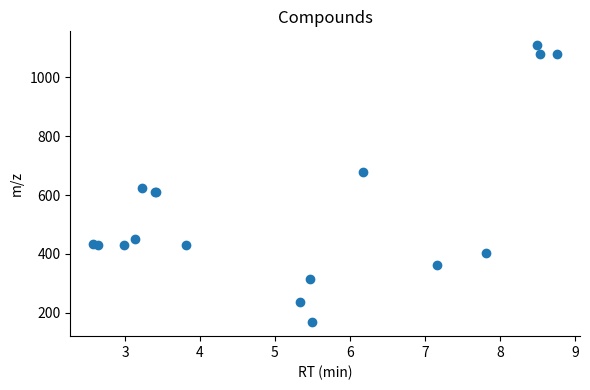

What Y value in the scatter plot is closest to 638?

623.2